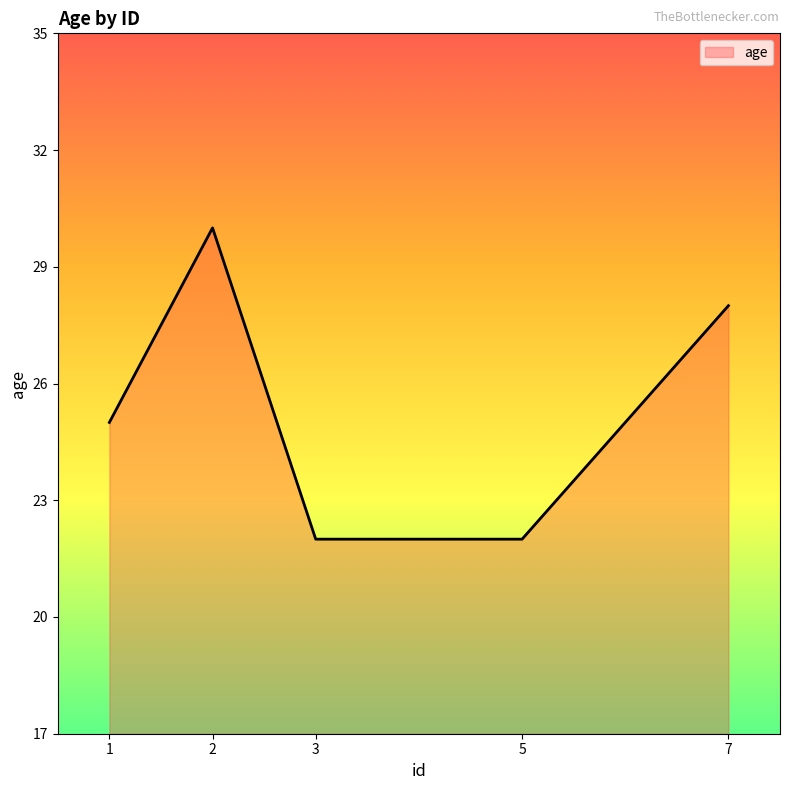

Reading right to left, what are all the values shown in this chart?

28	22	22	30	25